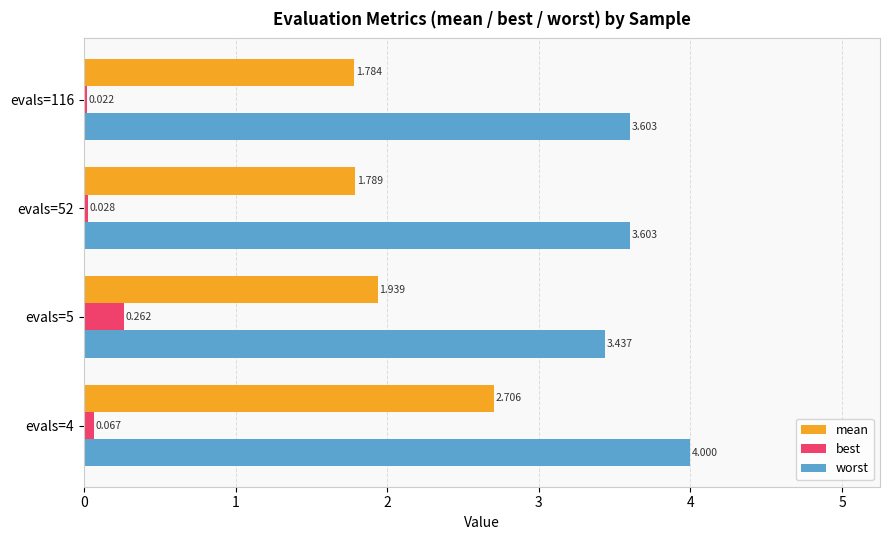

Which series changed the most between evals=4 and evals=5?

mean